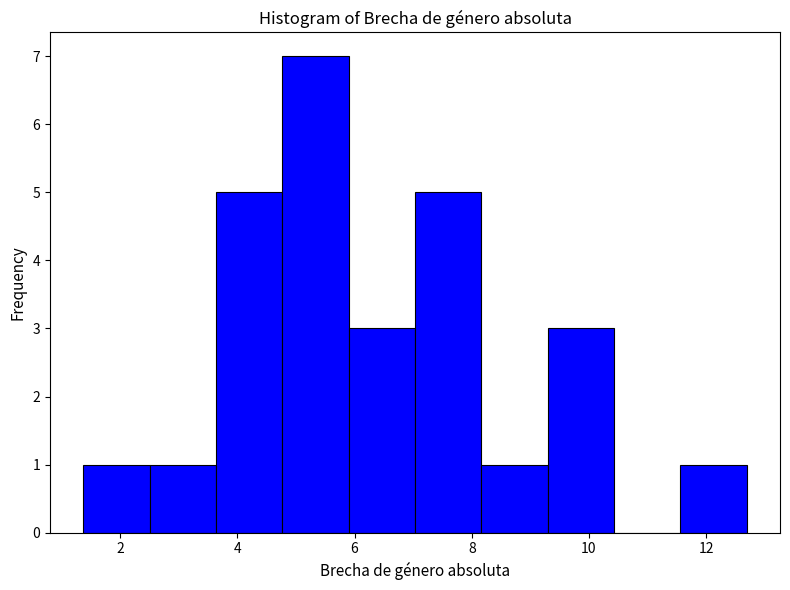

Reading left to right, list every bar in this chart as the range it spans on the x-axis followed by its height. Neither the bar edges nor the heights are printed on the chart, so give them approximately, as read against the axes.

1.4 to 2.6: 1
2.6 to 3.6: 1
3.6 to 4.8: 5
4.8 to 5.8: 7
5.8 to 7.0: 3
7.0 to 8.2: 5
8.2 to 9.2: 1
9.2 to 10.4: 3
10.4 to 11.6: 0
11.6 to 12.6: 1